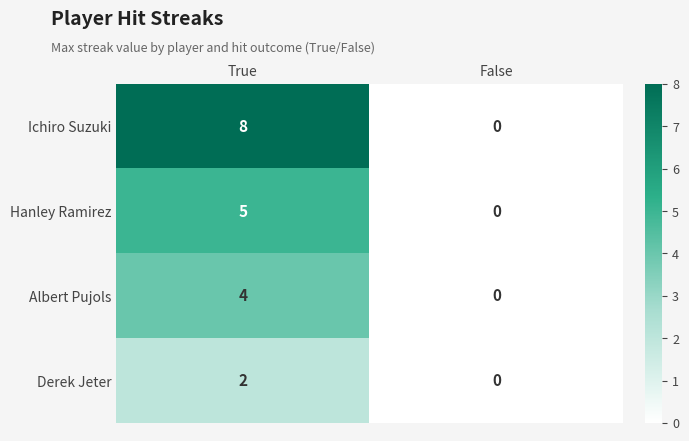

Which series changed the most between True and False?

Ichiro Suzuki